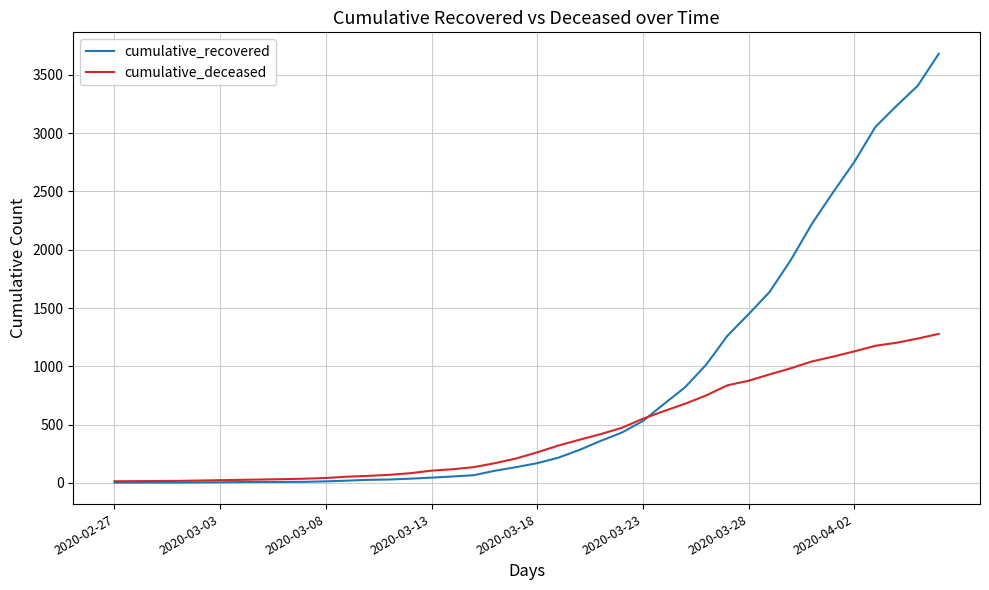

What is the sum of all cumulative_deceased values?

17482